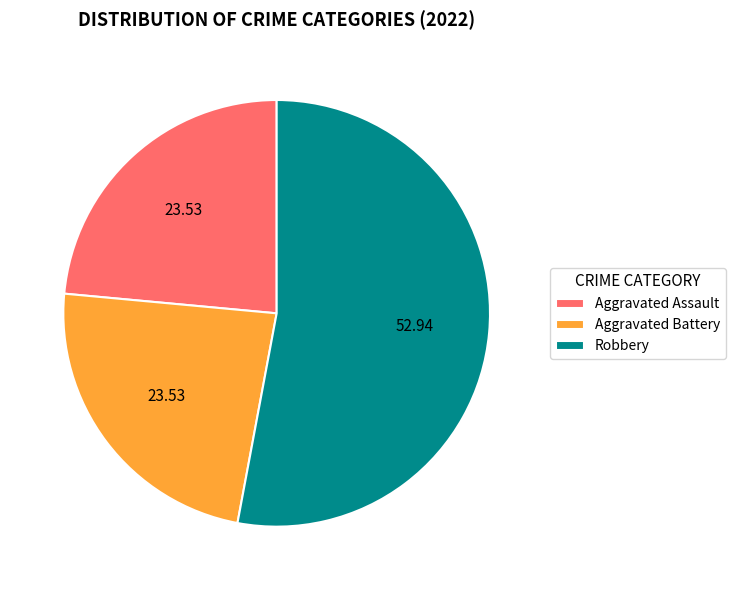

Combined, do Aggravated Battery and Aggravated Assault account for over 50%?

No